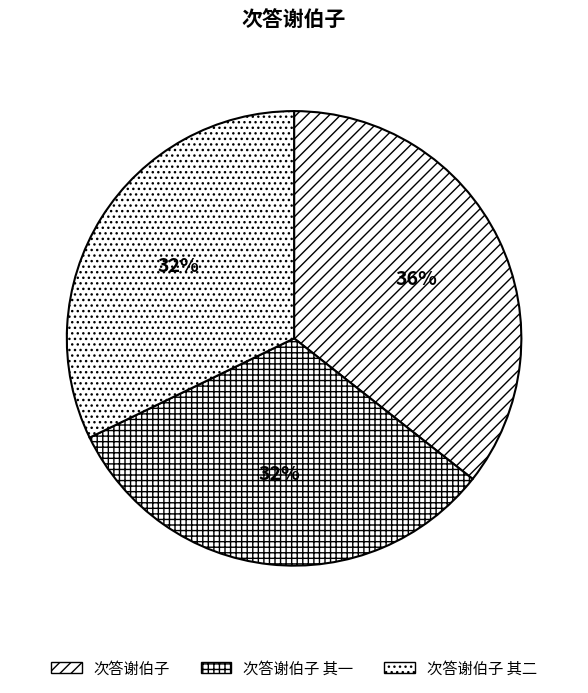

Does 次答谢伯子 account for over 50% of the chart?

No